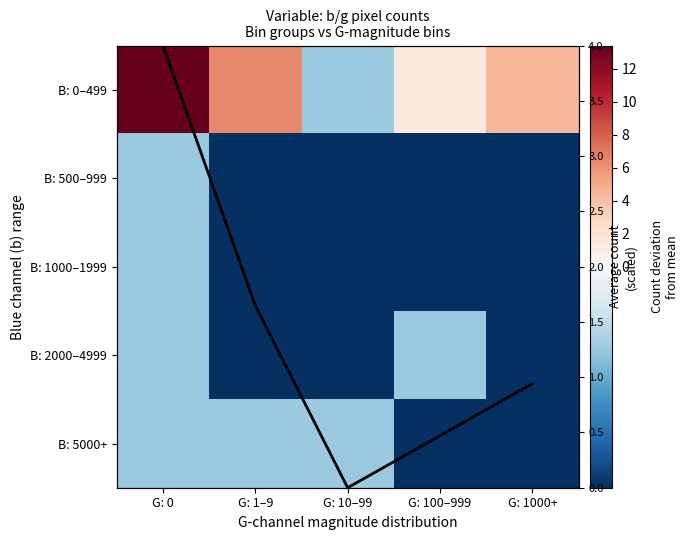

What is the sum of all B: 500–999 values?

-7.0